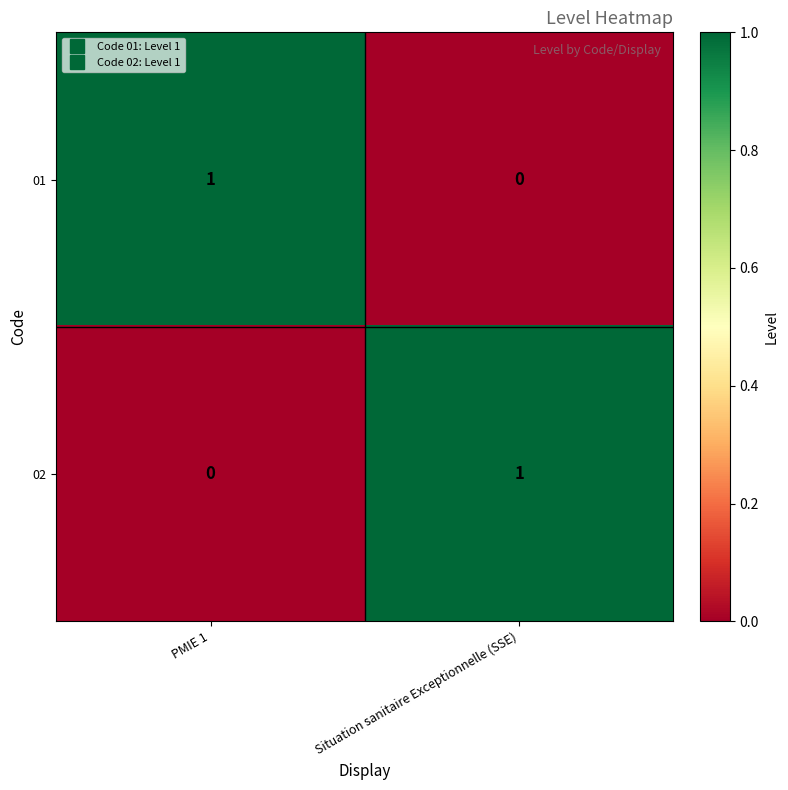

Where is 02 nearest to the value 0?

PMIE 1